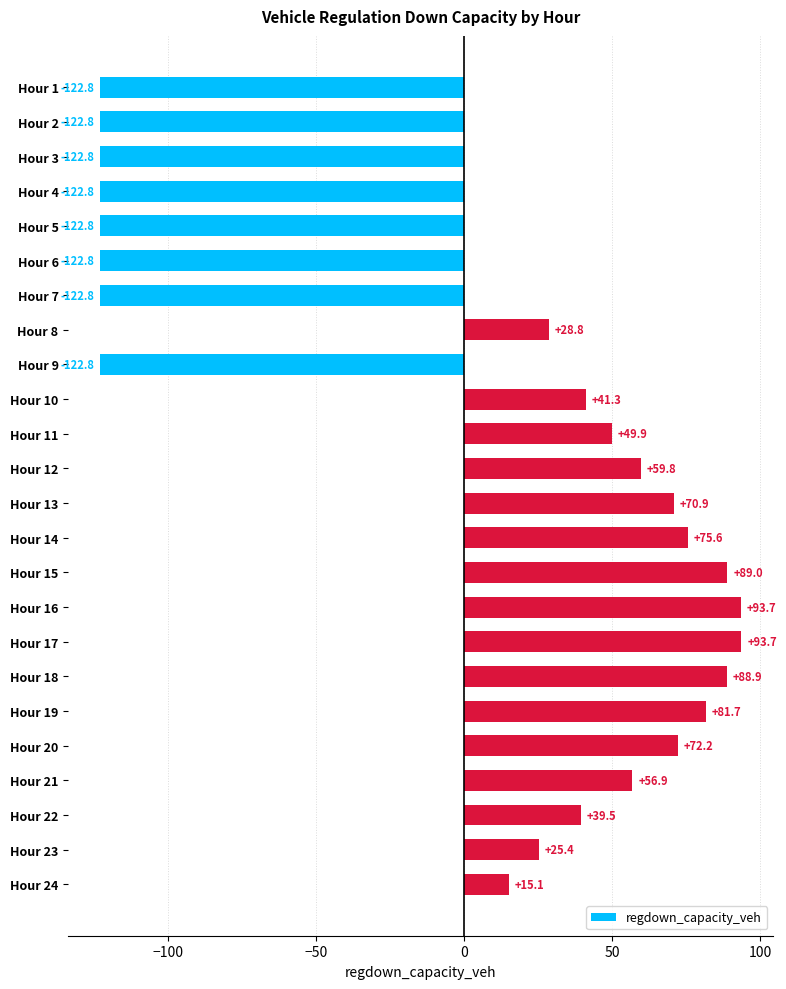

How many values are below zero?

8